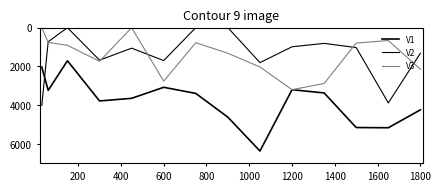

How many lines are shown in the chart?

3